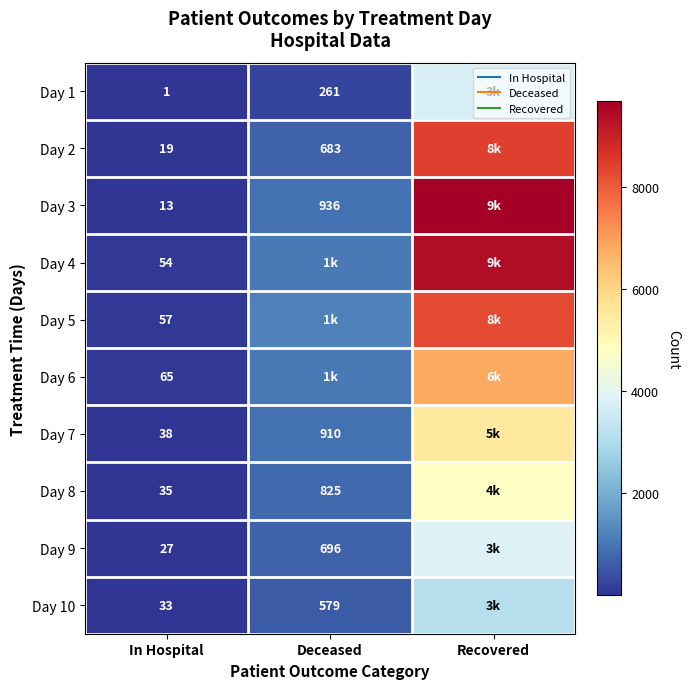

What is the difference between the second highest and minimum values in the Day 10 series?

546